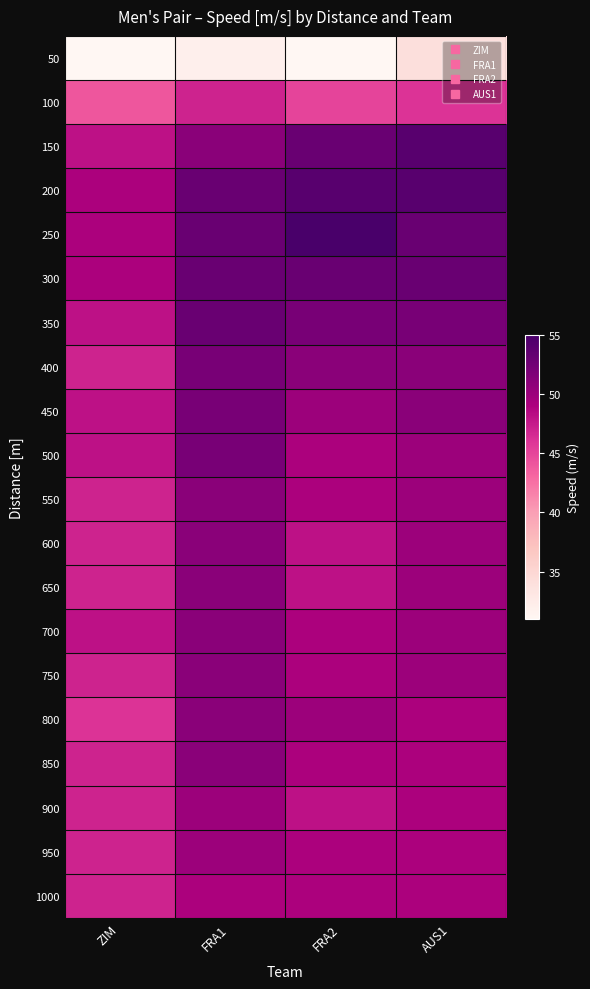

How many distinct data groups are displayed?

20